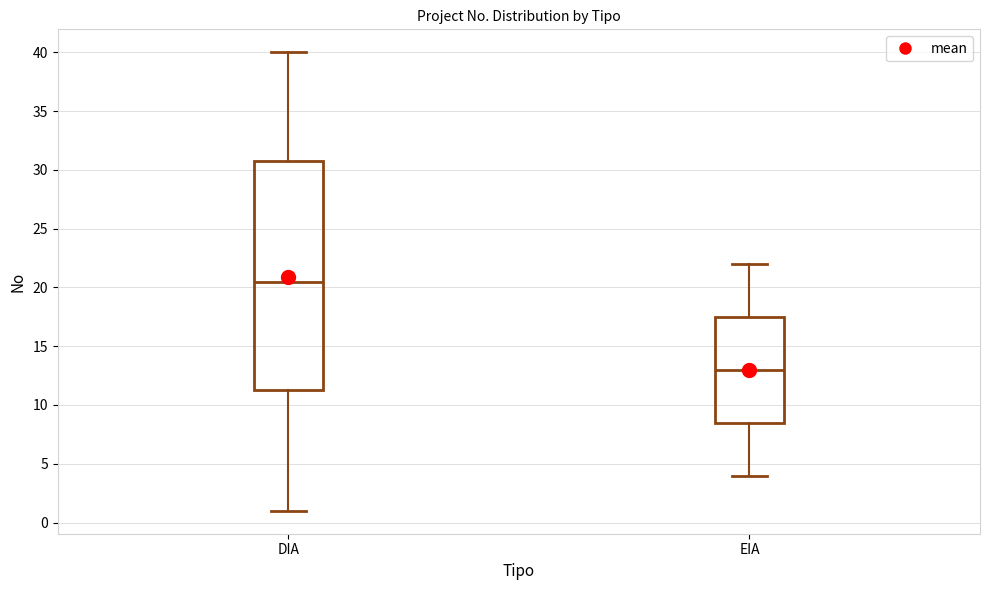

Reading left to right, read every box against the y-axis: the position of its median line, the range the box covers, and the ends of its whiskers. The values are not printed on the chart, so give them approximately, as read against the axis.

DIA: median 20.5, box 11.5 to 31.0, whiskers 1.0 to 40.0
EIA: median 13.0, box 8.5 to 17.5, whiskers 4.0 to 22.0